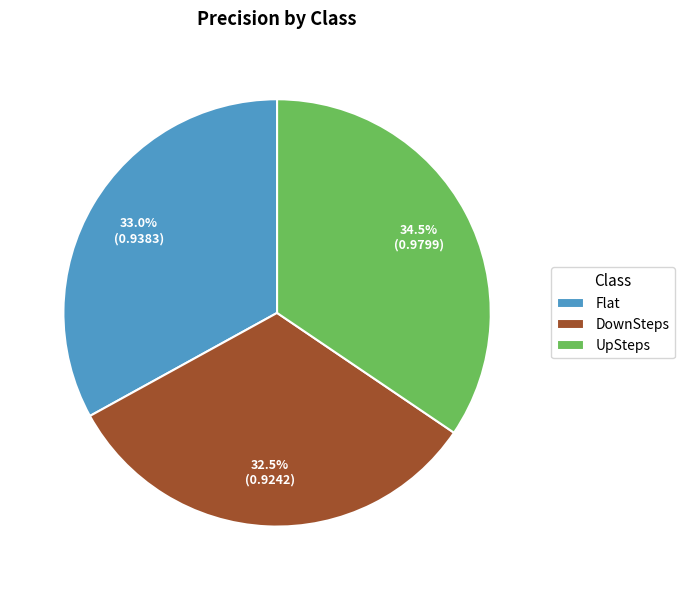

Does Flat represent more than half of the total?

No